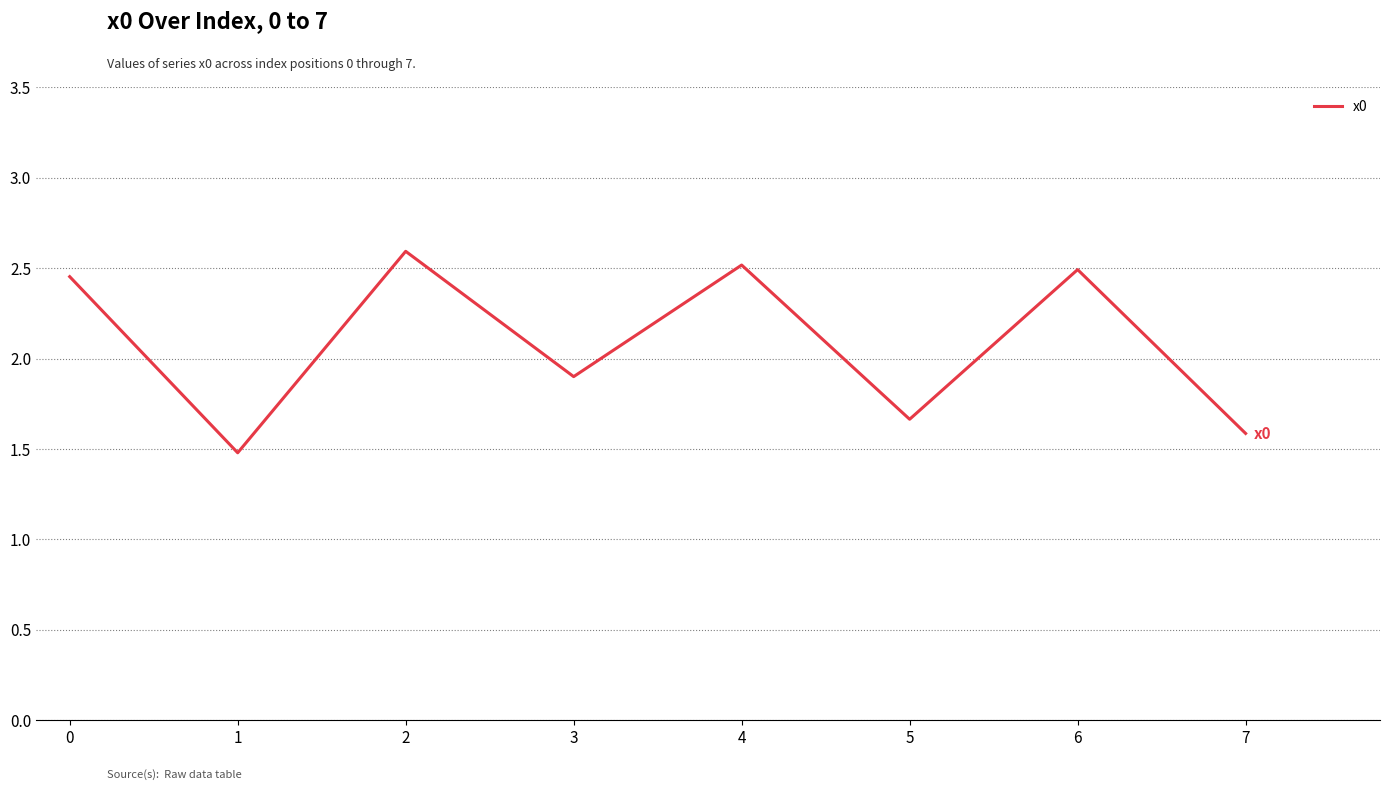

What is the smallest value displayed?

1.5